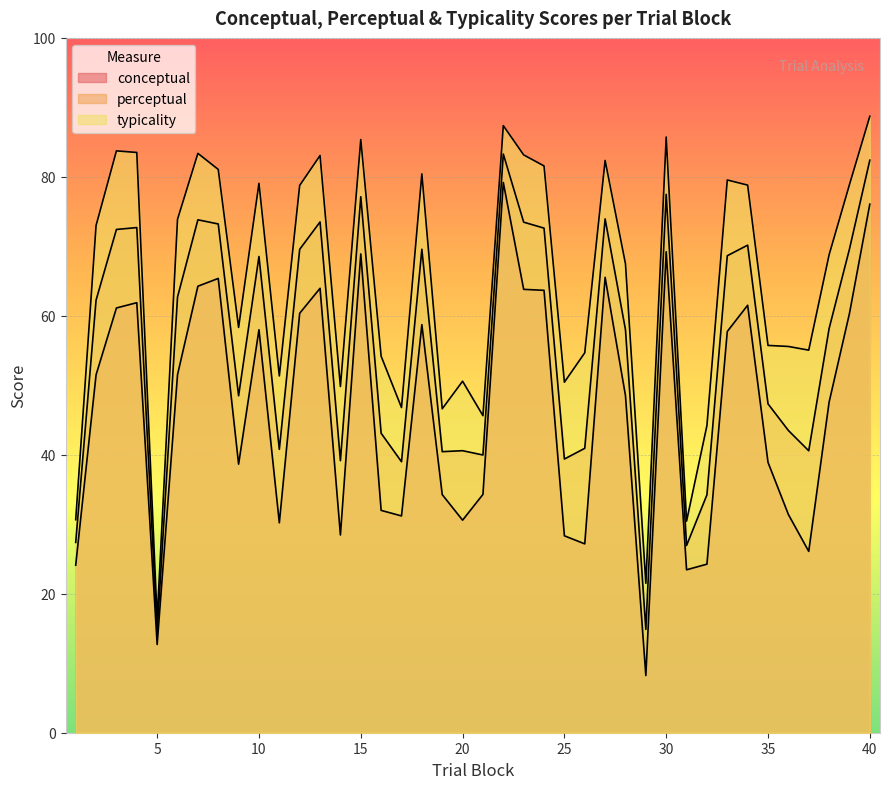

How many lines are shown in the chart?

3